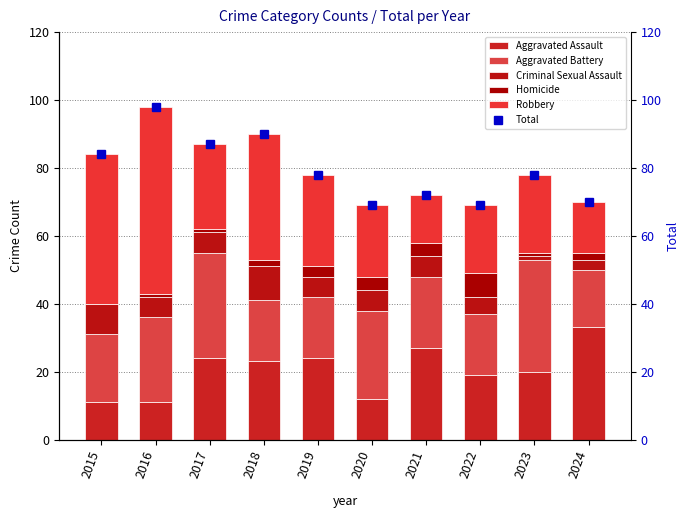

What is the sum of all Total values?

795